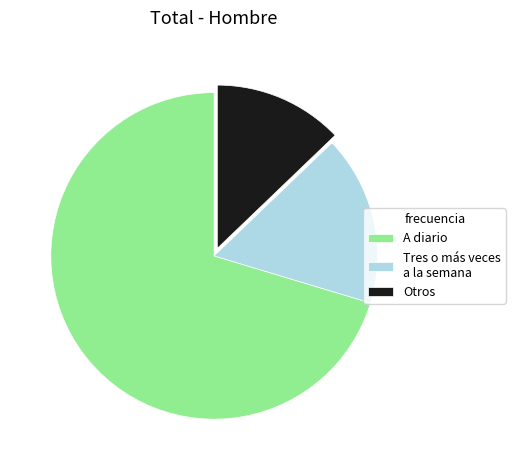

What is the majority slice?

A diario